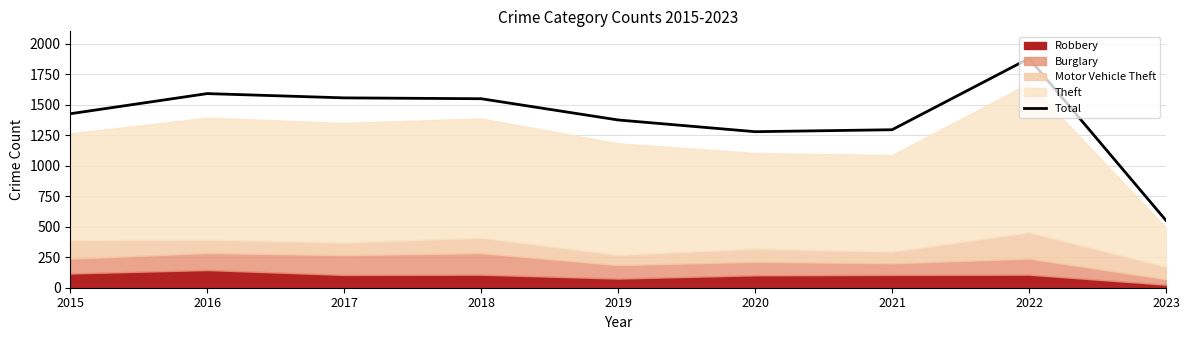

What is the sum of the values at 2023 and 2015?

1976